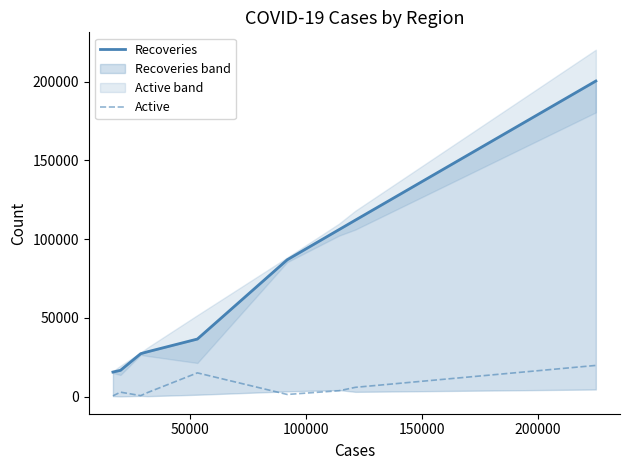

What is the highest value of the Active series?

19892